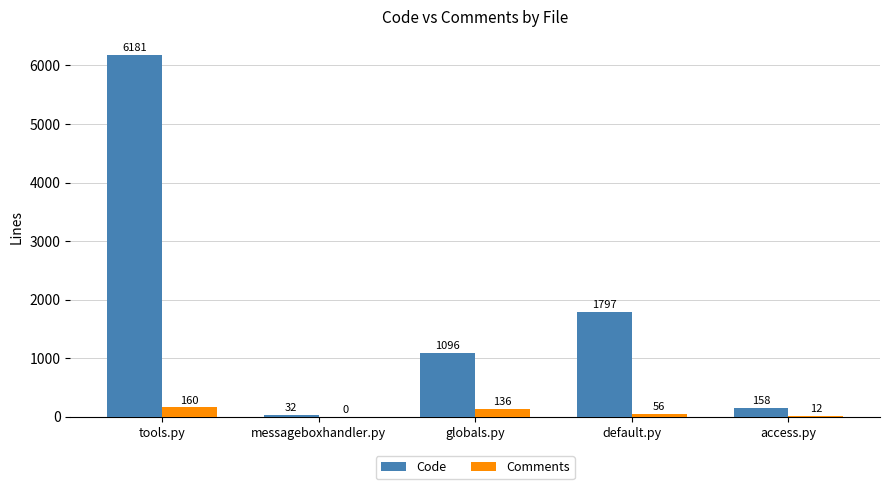

Where is Code nearest to the value 3106?

default.py